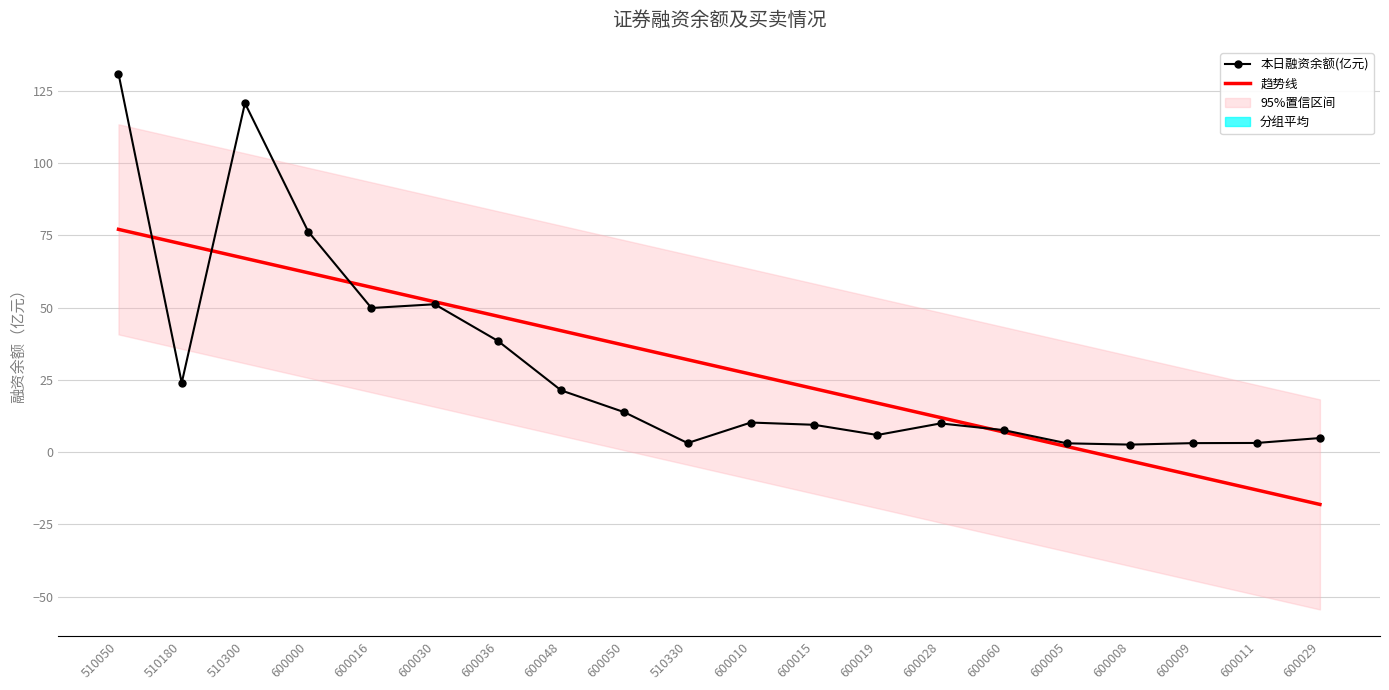

Is it true that 本日融资余额(亿元) equals 0.7 at 600009?

False